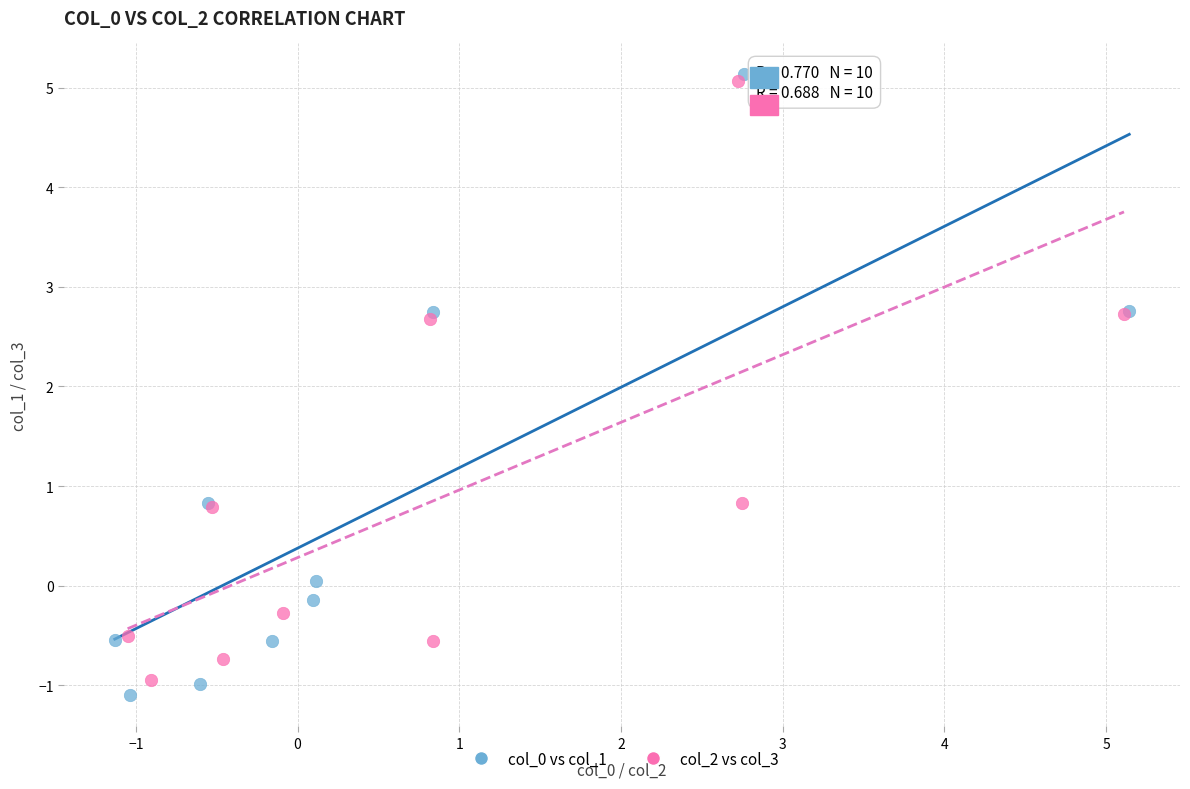

Which series has the widest spread of Y values?

col_0 vs col_1